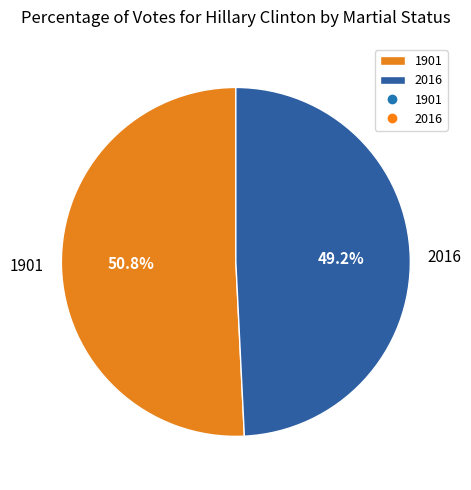

Rank the categories by value from highest to lowest.

1901, 2016